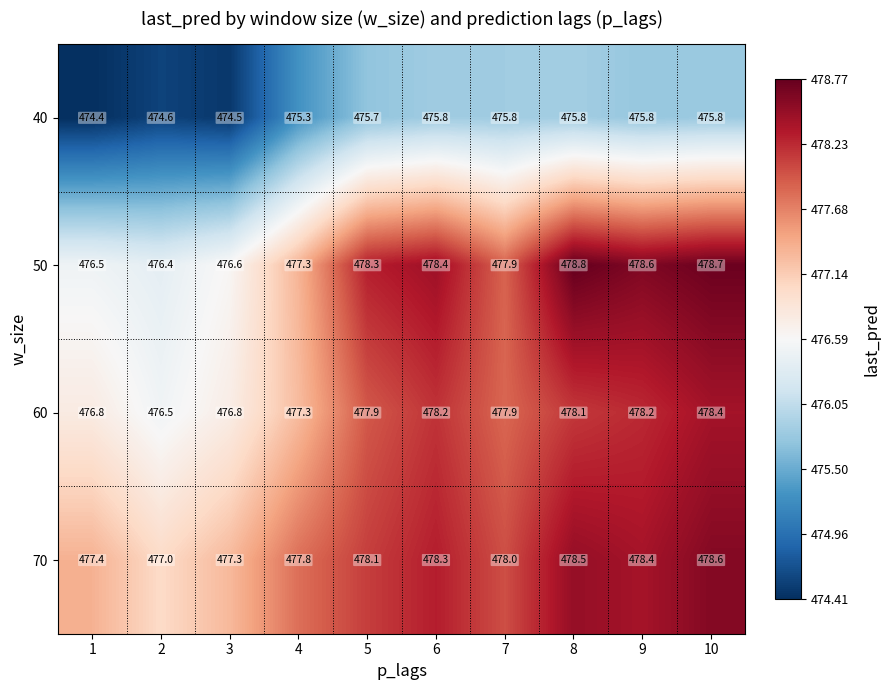

Count the number of categories in the chart.

10